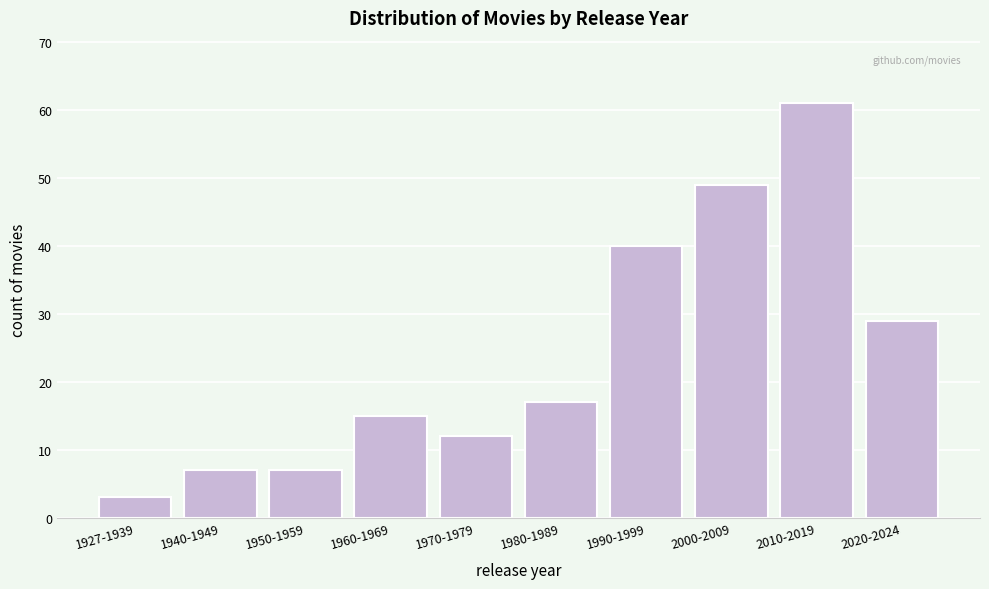

Reading left to right, transcribe all the data shown in this chart.

3	7	7	15	12	17	40	49	61	29